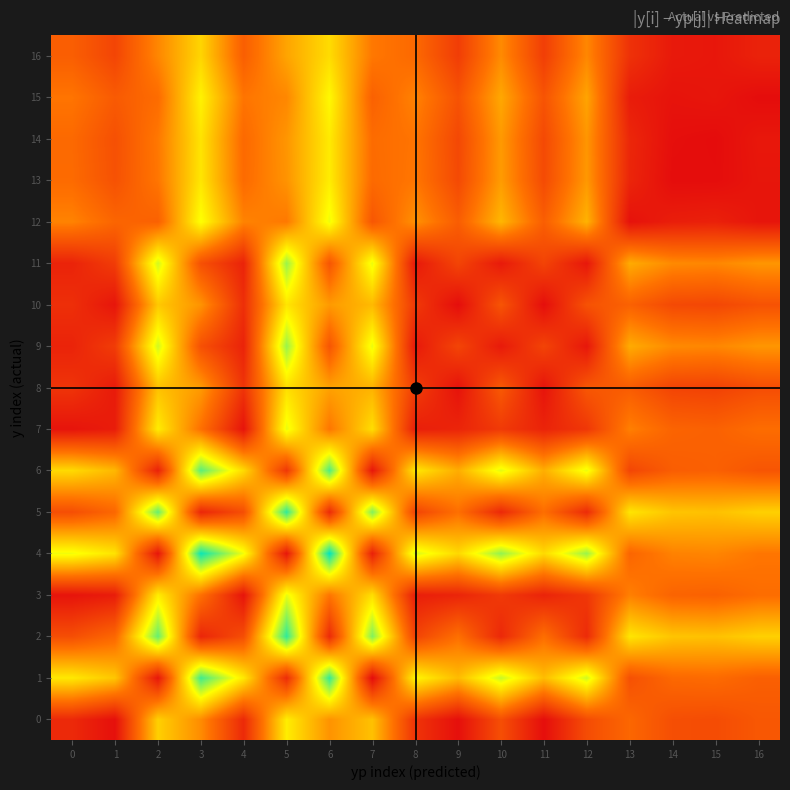

Which series has the largest range (max minus min)?

4